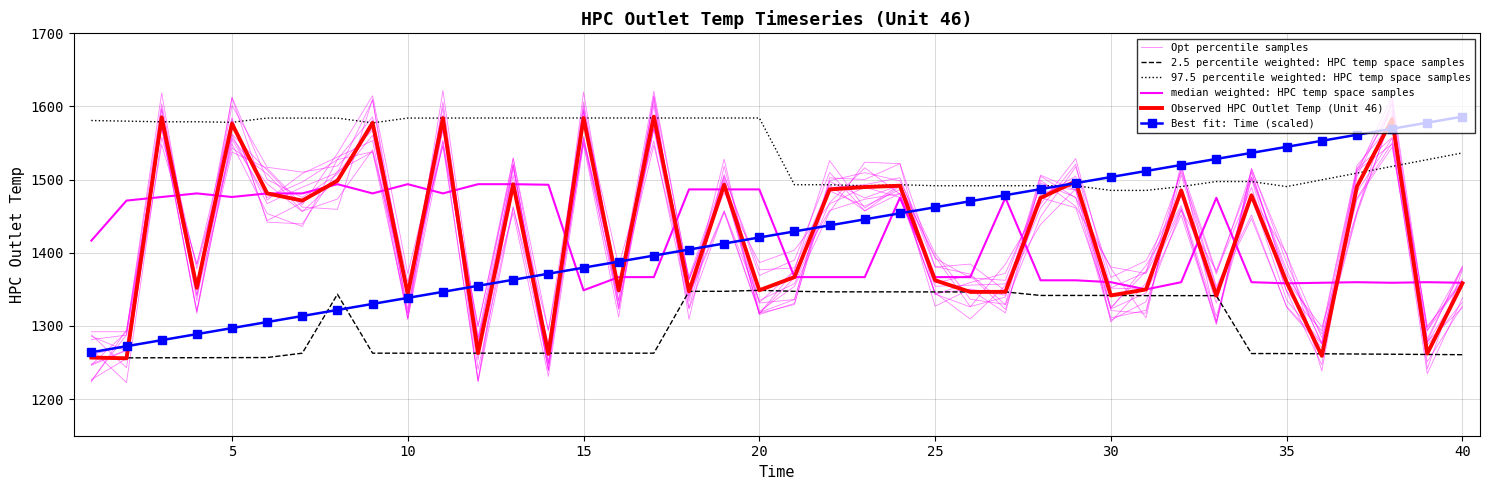

What is the value of the Observed HPC Outlet Temp (Unit 46) point at the 7th from the left?

1471.4